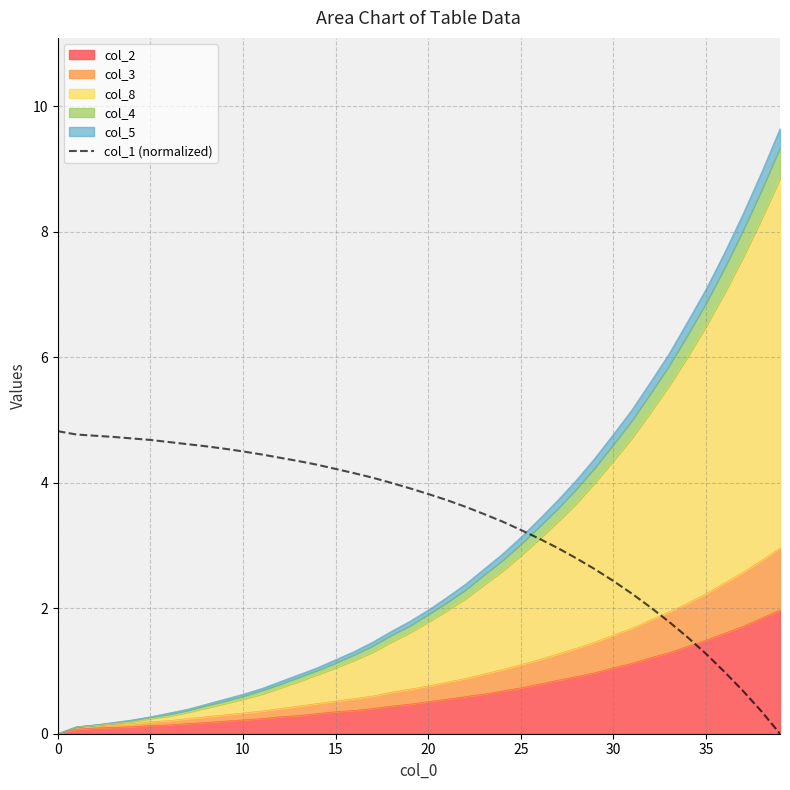

What is the label of the 6th point from the right?

34